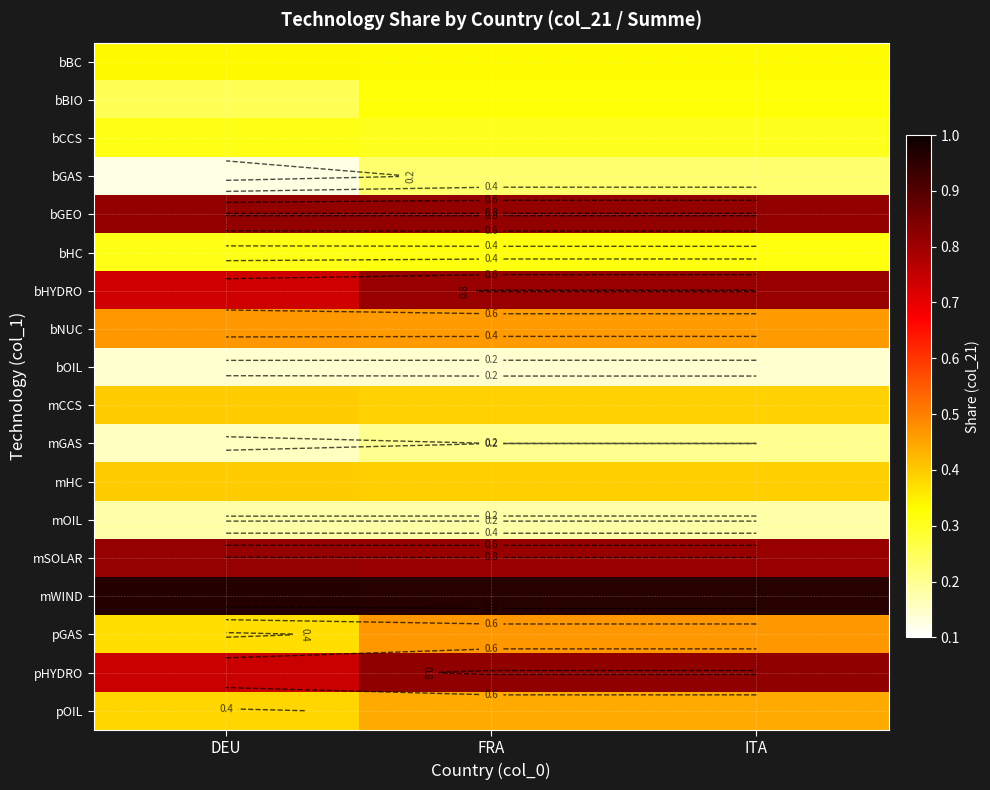

Count the bNUC values in the range 0 to 1.

3